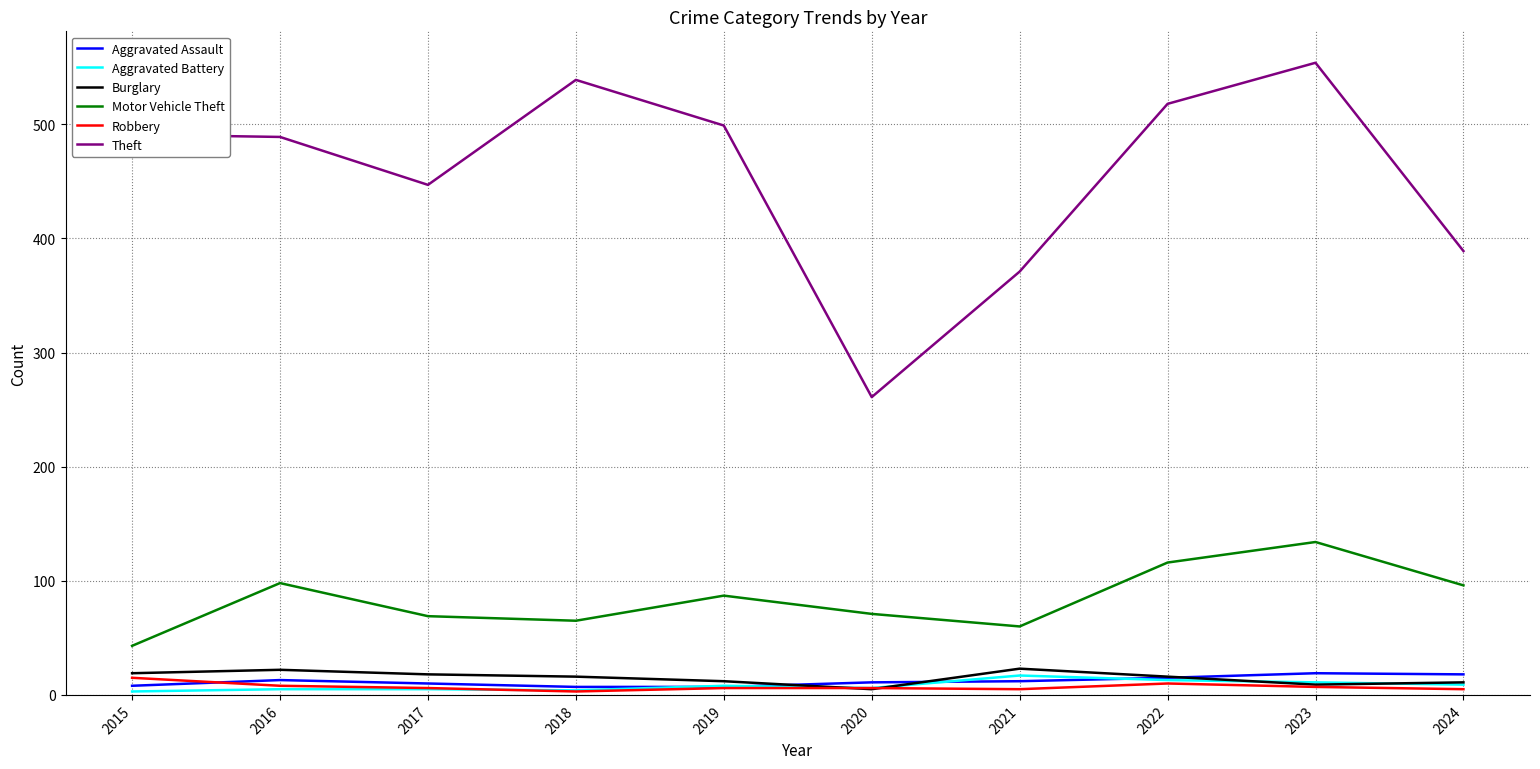

True or false: Theft and Aggravated Assault cross at least once.

False